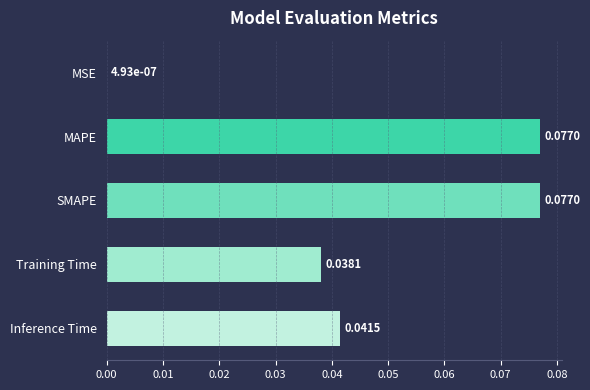

Between SMAPE and MSE, which is larger?

SMAPE